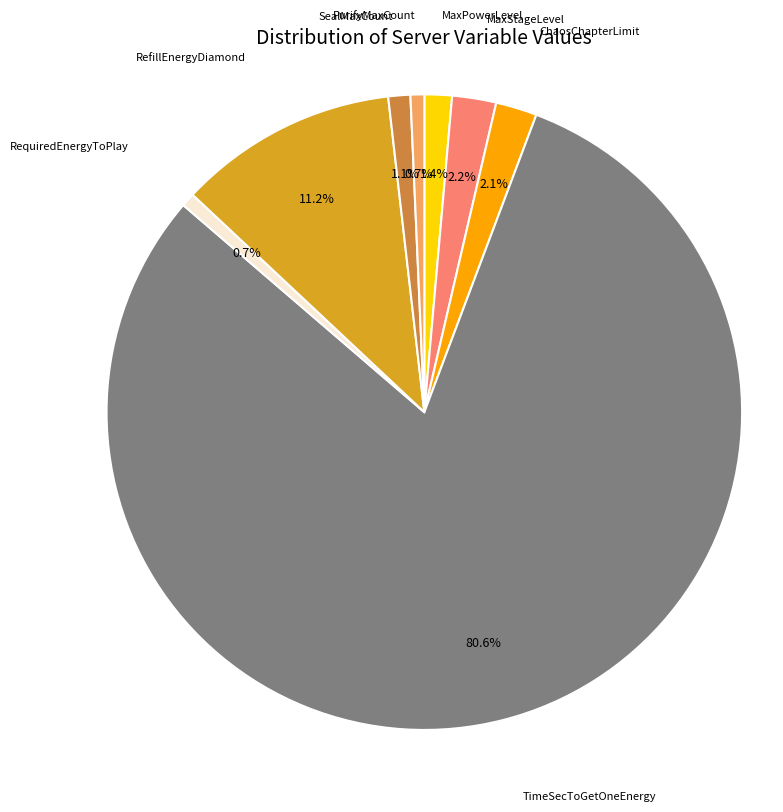

Is there a majority slice in this chart?

Yes